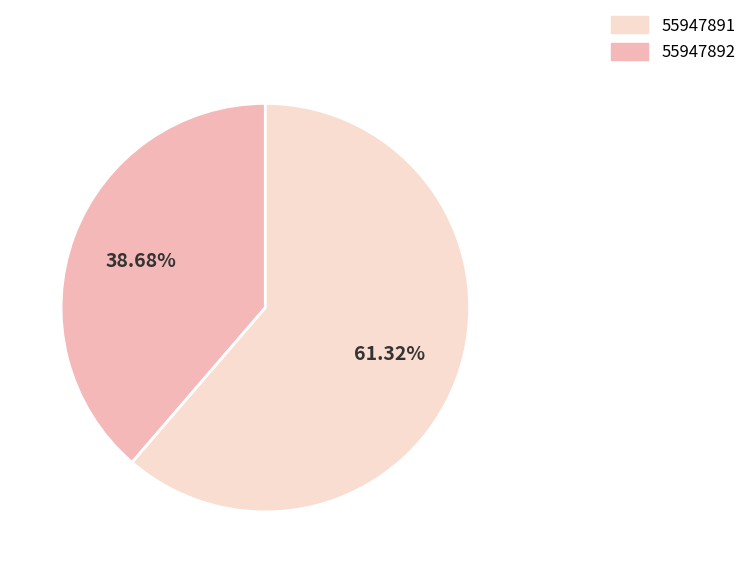

Is there a majority slice in this chart?

Yes